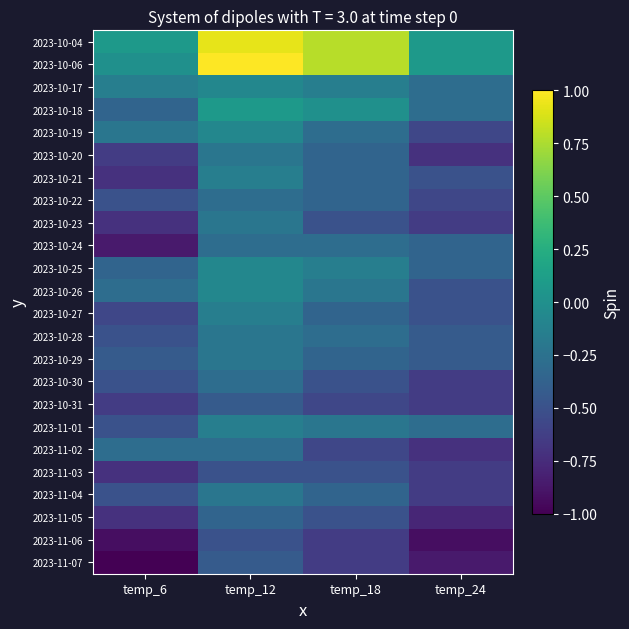

Which has a higher value, temp_12 or temp_24?

temp_12